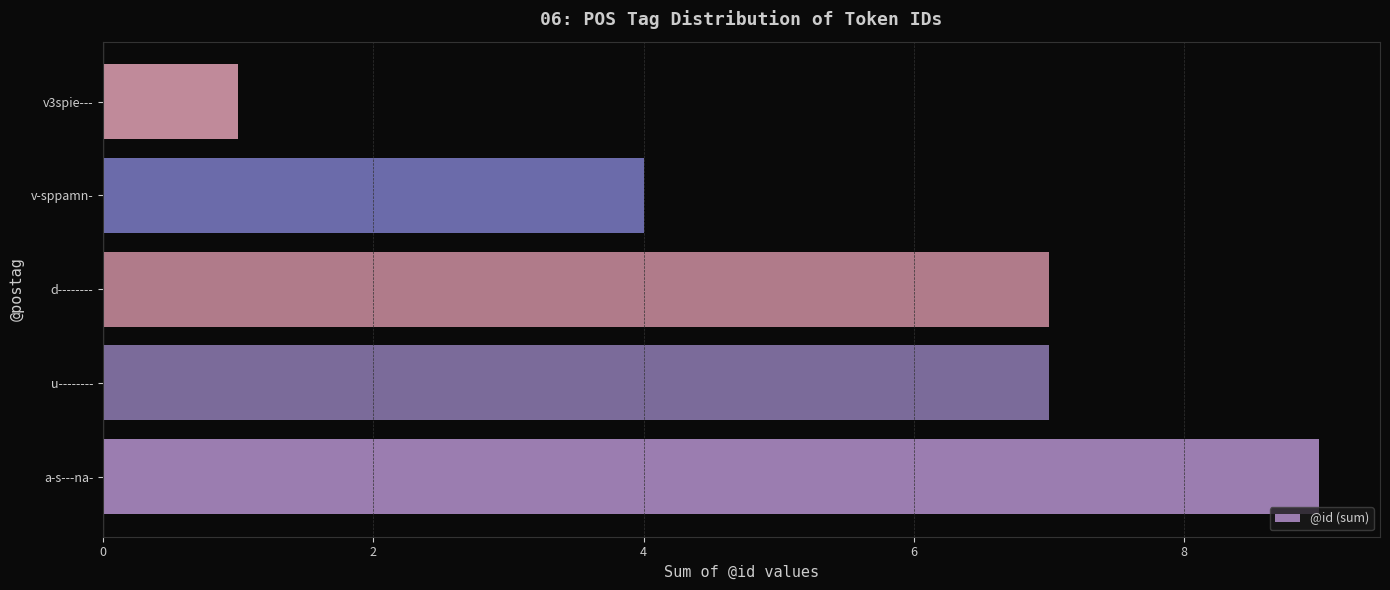

The value at u-------- is 7. True or false?

True